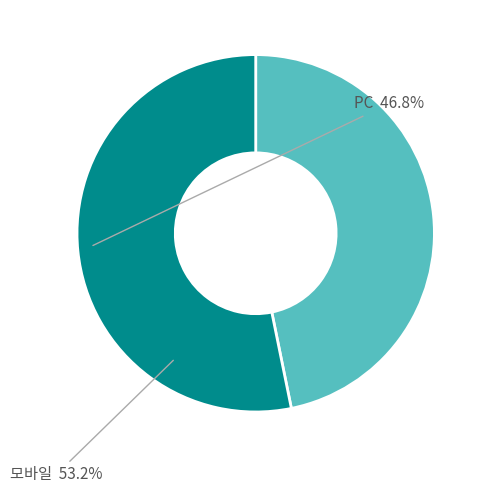

Is there any slice that represents more than half of the pie?

Yes